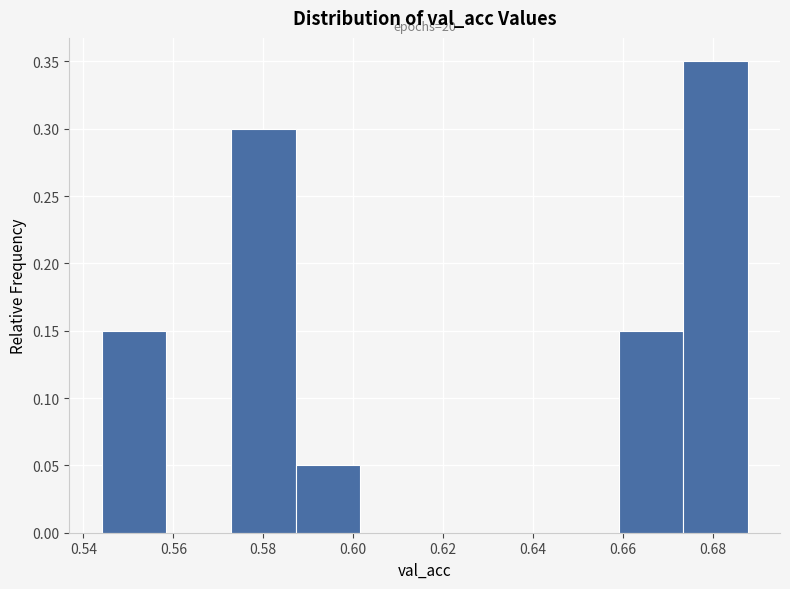

Over which range of the x-axis is the bar tallest?

0.674 to 0.688